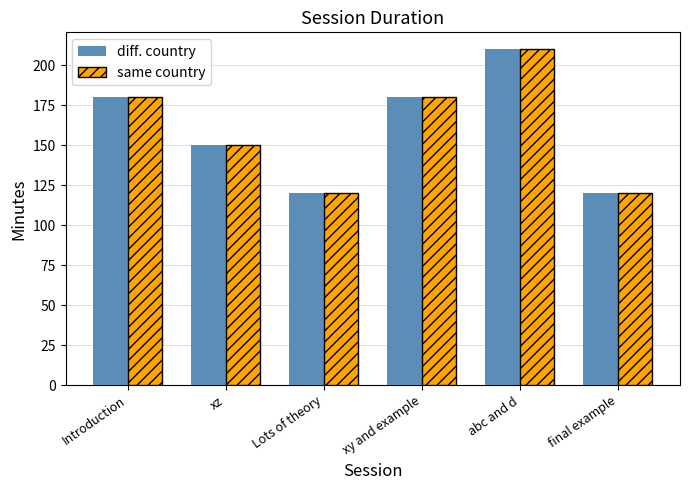

Reading left to right, transcribe all the data shown in this chart.

diff. country: Introduction=180	xz=150	Lots of theory=120	xy and example=180	abc and d=210	final example=120
same country: Introduction=180	xz=150	Lots of theory=120	xy and example=180	abc and d=210	final example=120